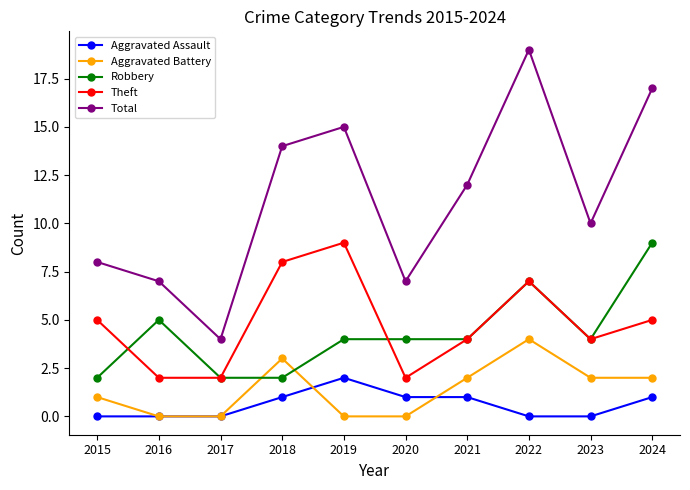

What is the difference between the maximum and second lowest values in the Total series?

12